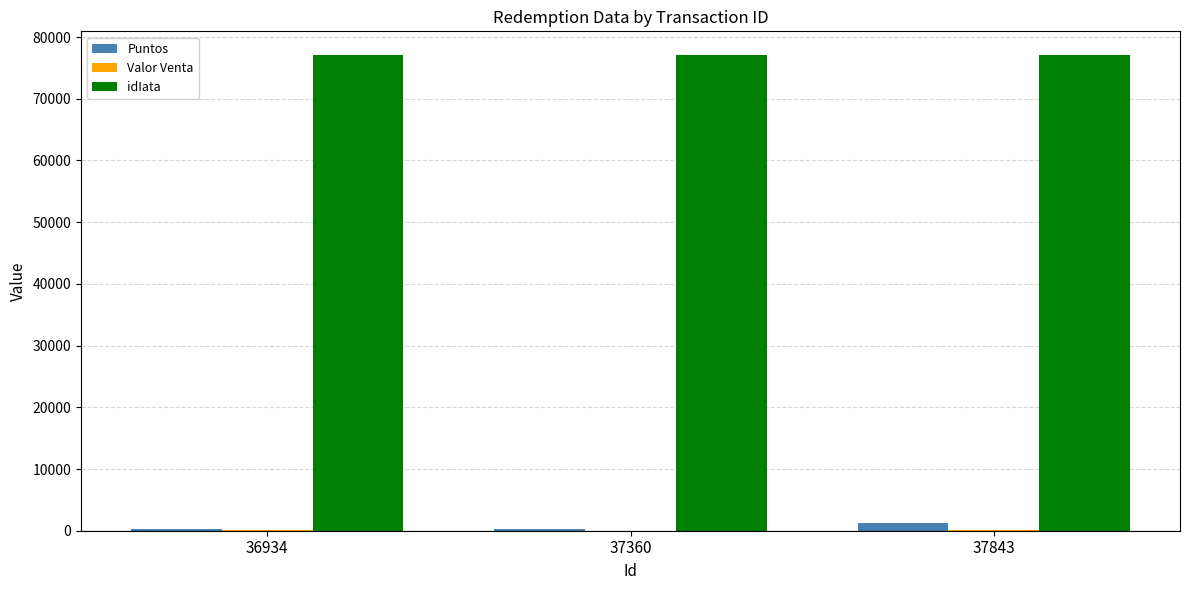

Which series has the largest total across all categories?

idIata